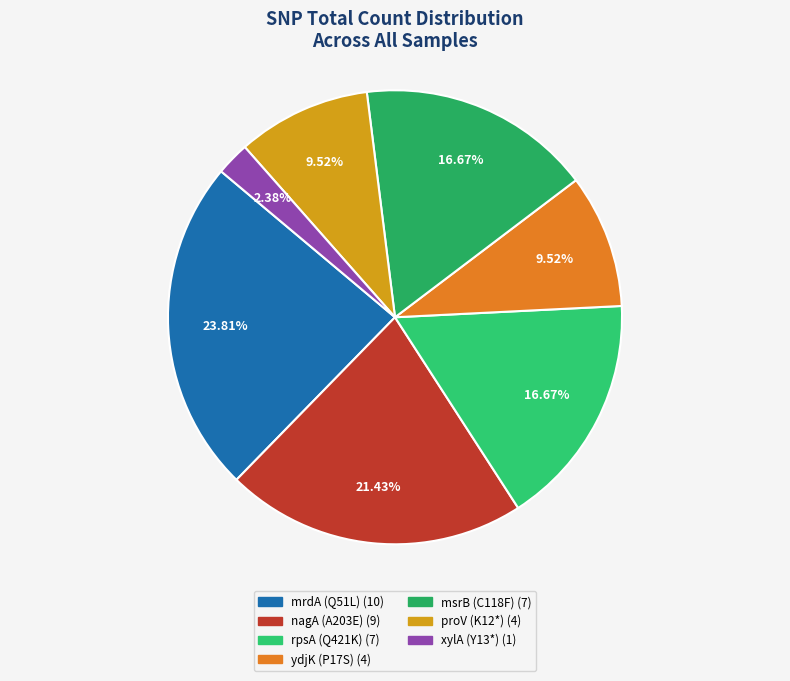

The ydjK (P17S) slice represents 4% of the pie. True or false?

False